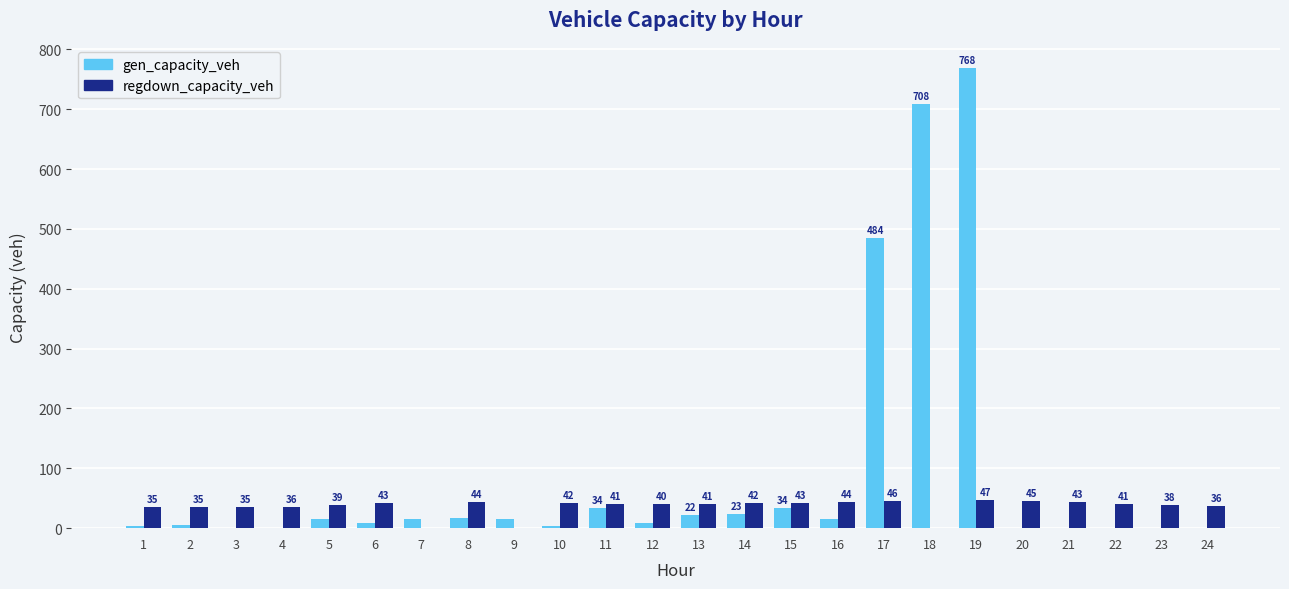

What is the maximum value for gen_capacity_veh?

768.2